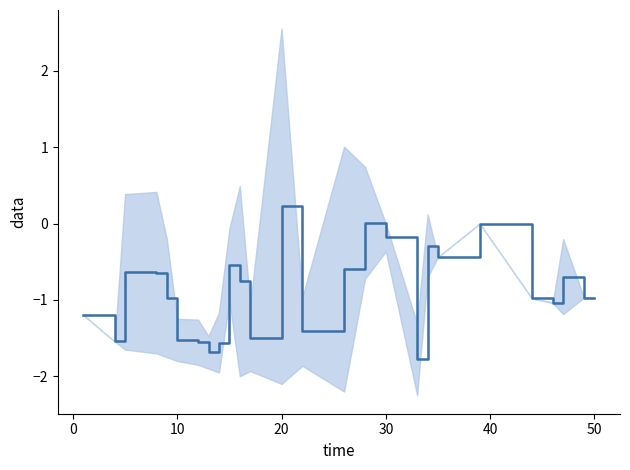

What is the difference between the maximum and minimum values?

2.0